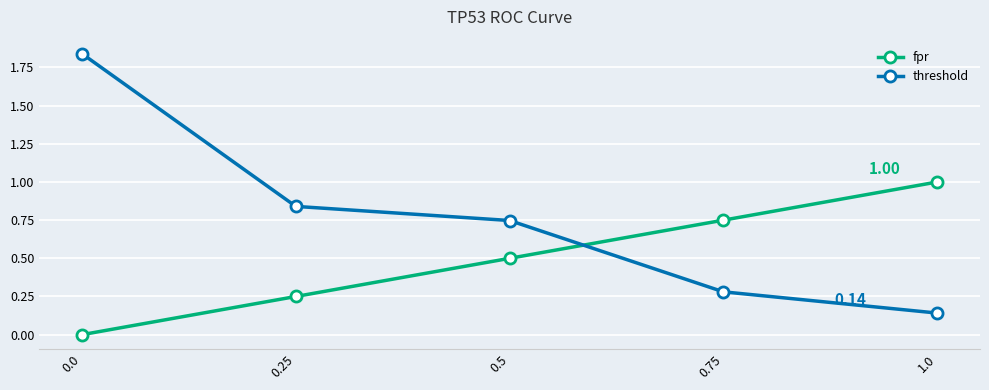

What is the label of the 2nd point from the left?

0.25